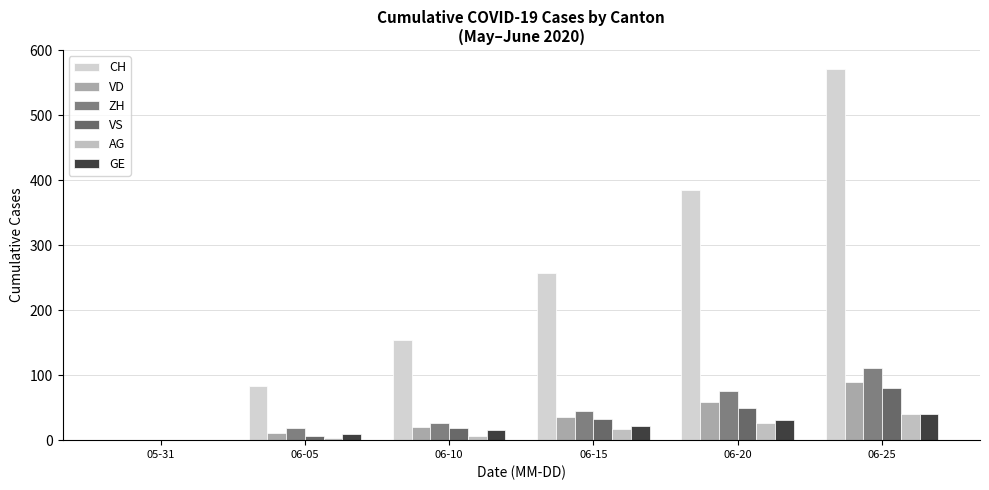

List the labels in order of GE value, smallest first.

05-31, 06-05, 06-10, 06-15, 06-20, 06-25